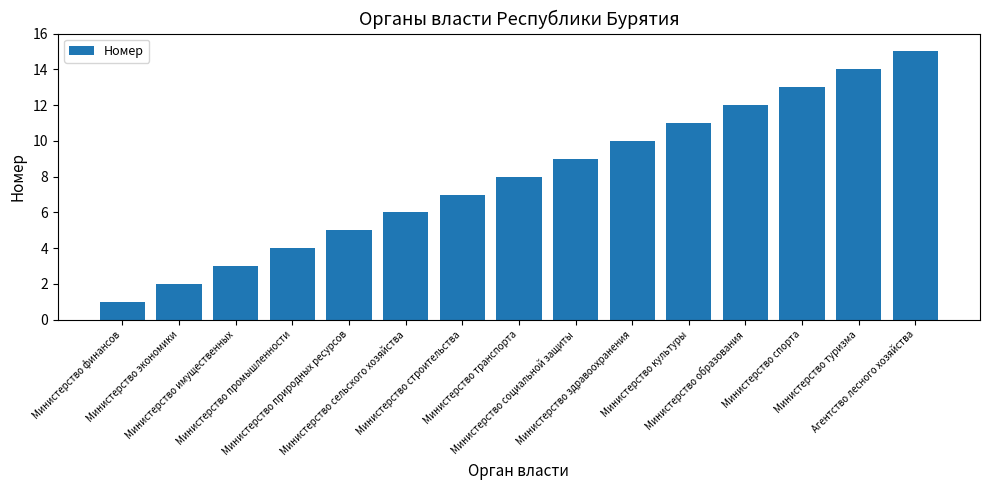

Rank the categories by value from lowest to highest.

Министерство финансов, Министерство экономики, Министерство имущественных, Министерство промышленности, Министерство природных ресурсов, Министерство сельского хозяйства, Министерство строительства, Министерство транспорта, Министерство социальной защиты, Министерство здравоохранения, Министерство культуры, Министерство образования, Министерство спорта, Министерство туризма, Агентство лесного хозяйства